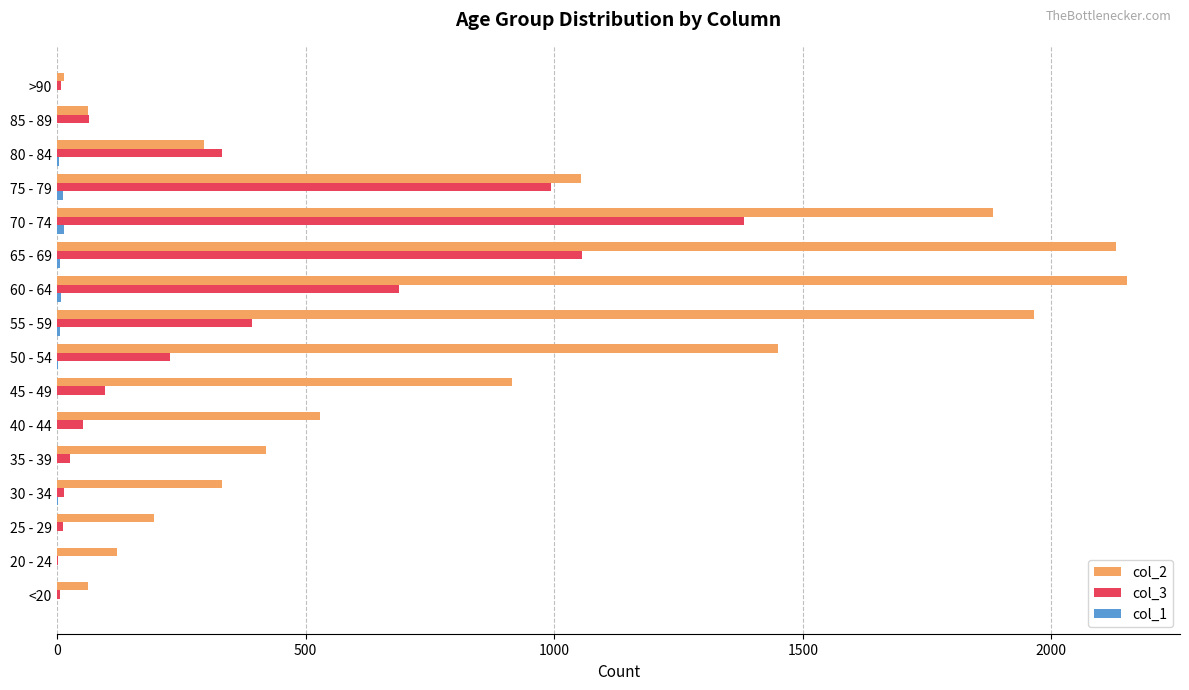

The value of col_2 at 70 - 74 is 713. True or false?

False